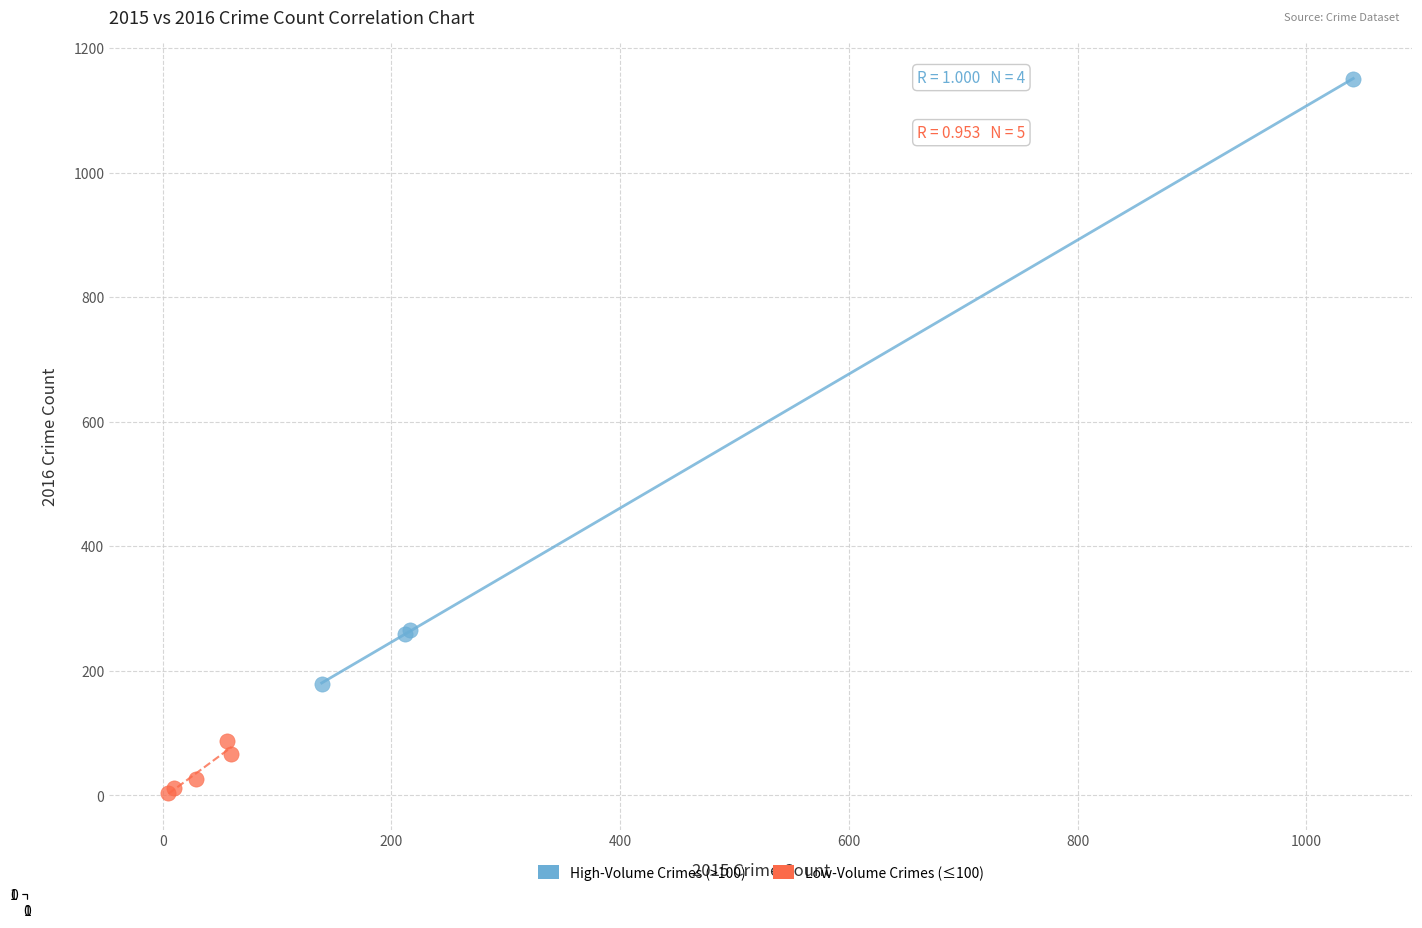

Which series has the largest Y range (max minus min)?

High-Volume Crimes (>100)